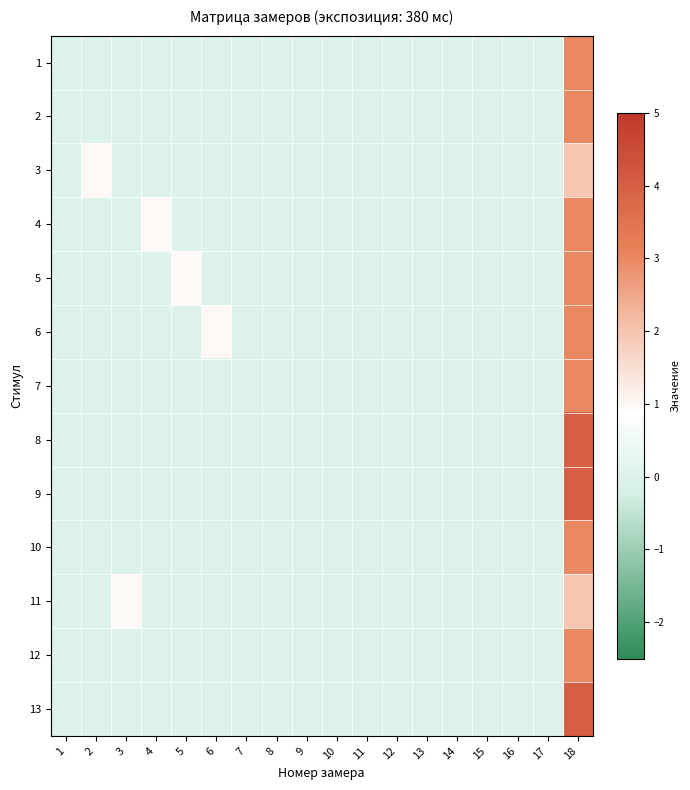

At how many categories does at least one series exceed 2?

1